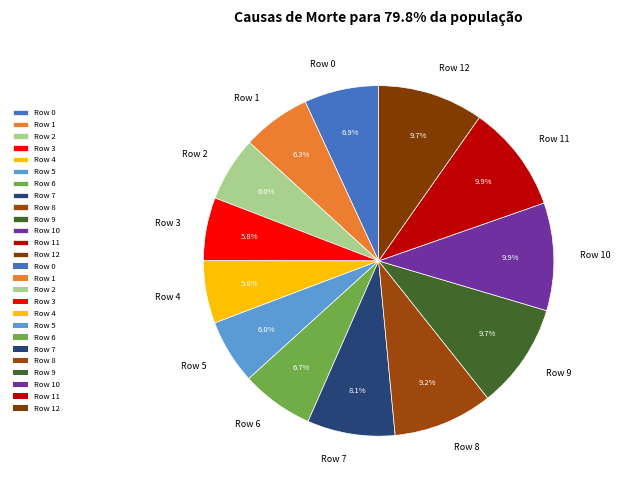

To the nearest percent, what is the difference between the largest and smallest slice percentages?

4%